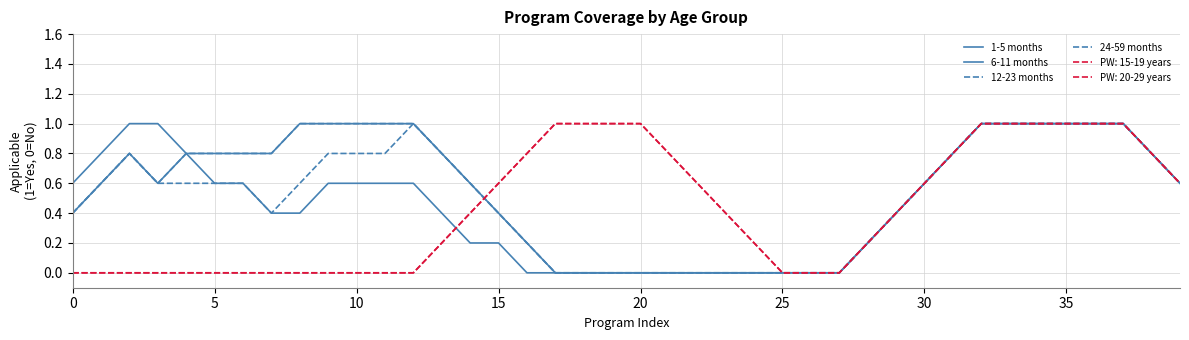

True or false: 1-5 months and 12-23 months cross at least once.

False